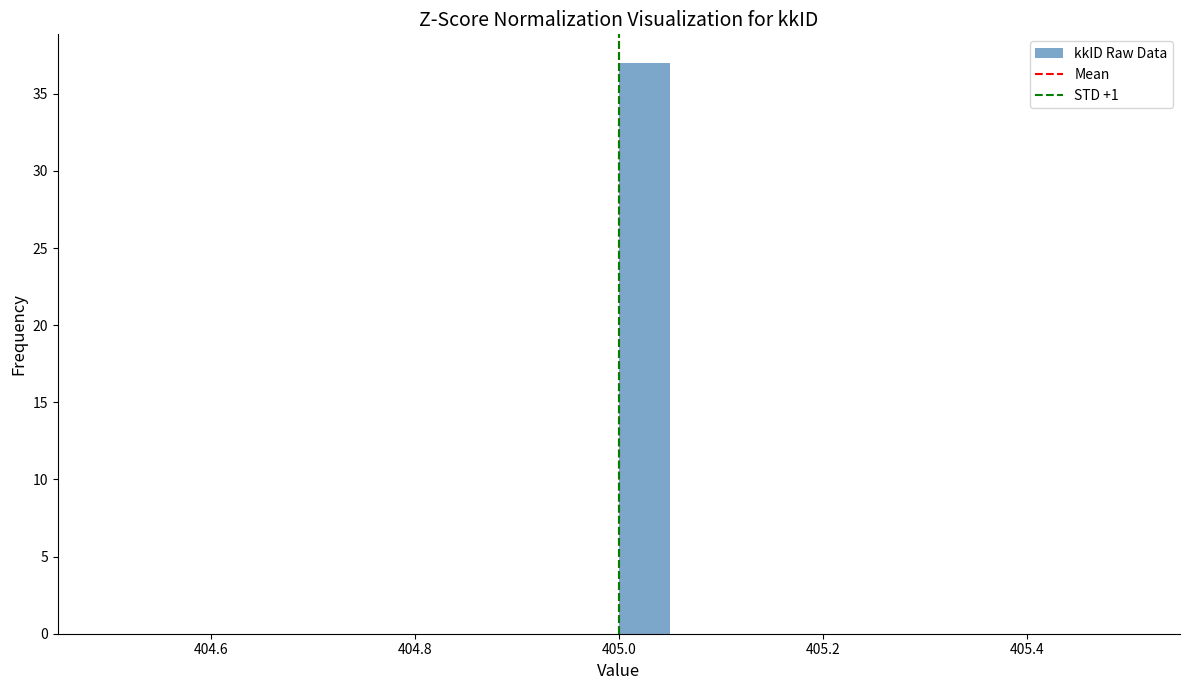

Around what value on the x-axis is the tallest bar? Give the approximate position of its centre, as read against the axis.

405.02